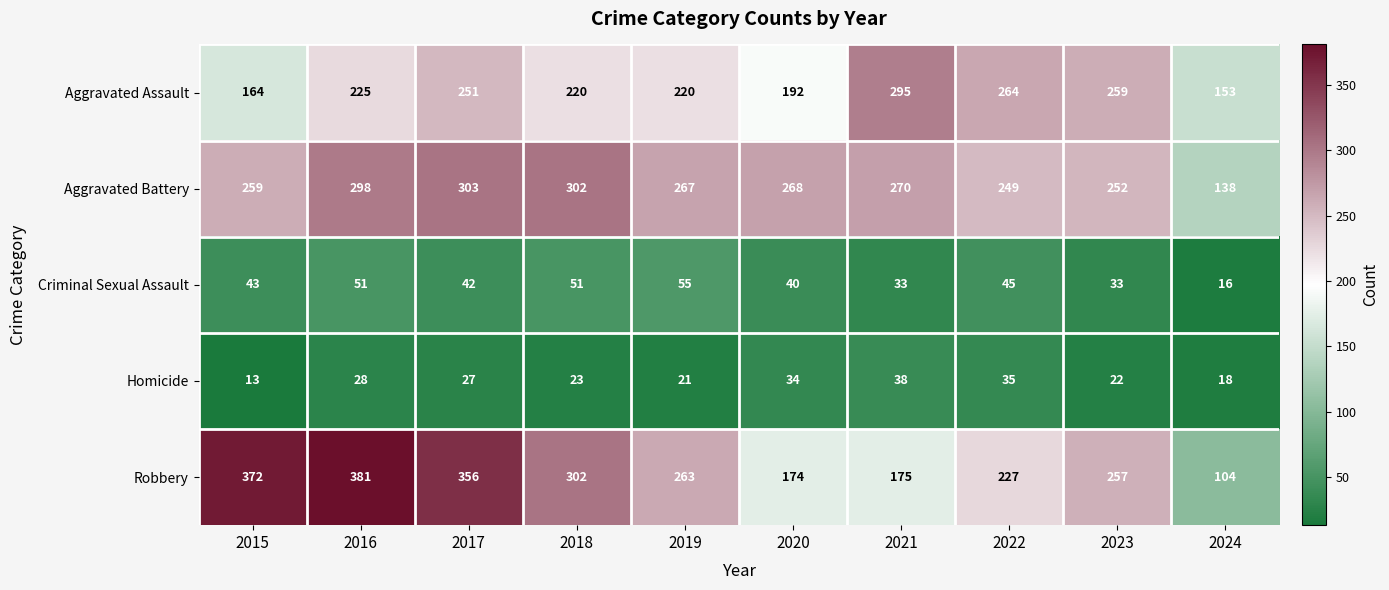

What is the total value across all series at 2017?

979